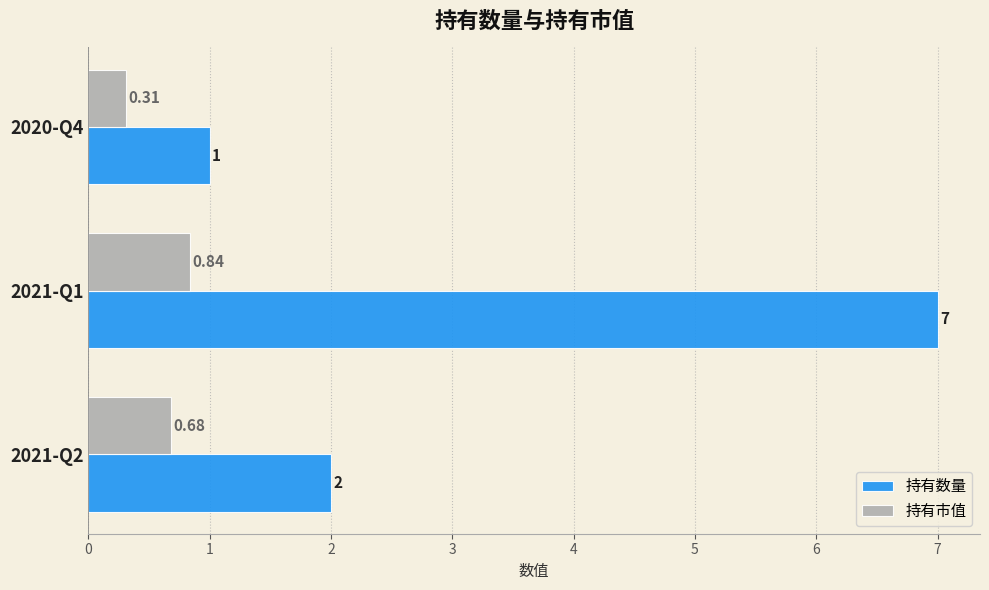

Between 2021-Q2 and 2020-Q4, which series saw the biggest shift?

持有数量